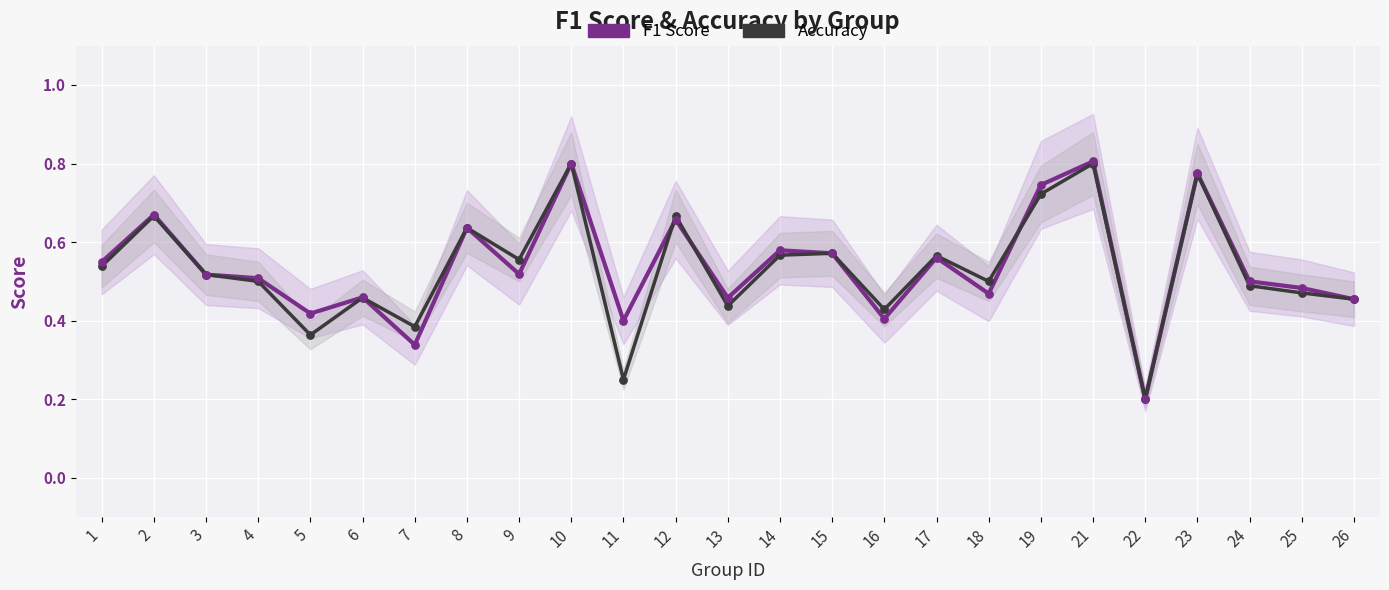

Which series has the widest spread of Y values?

F1 Score